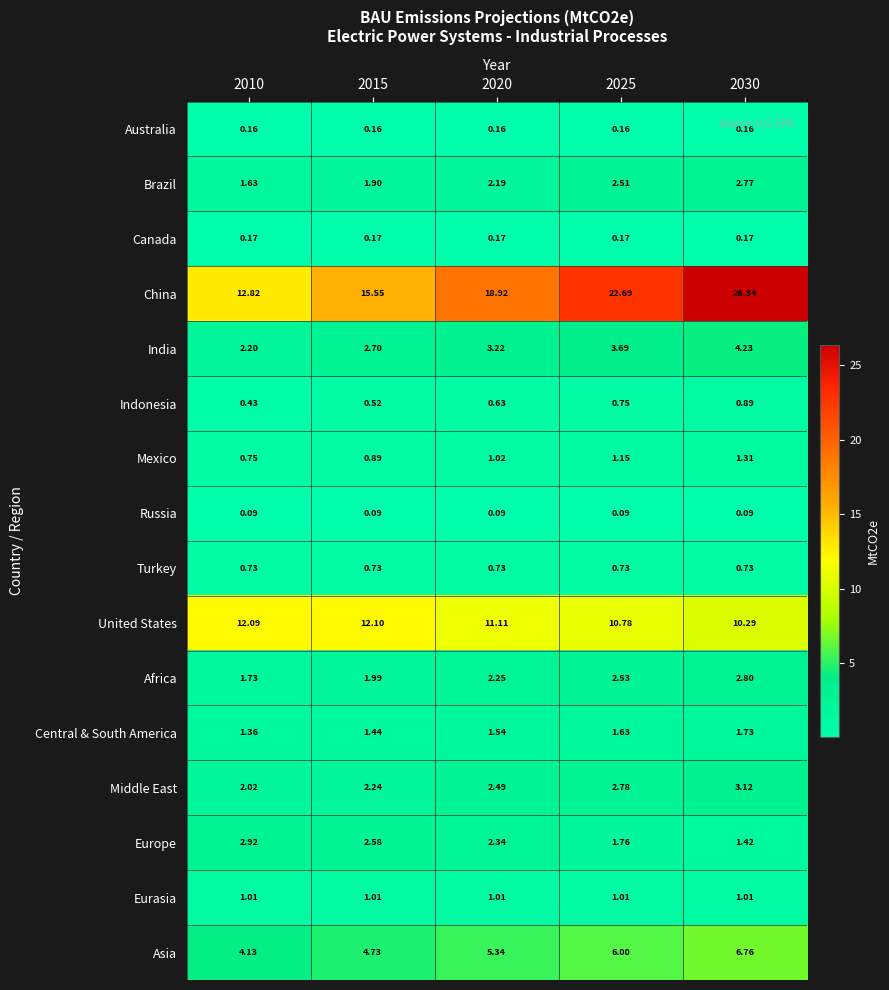

List the series in order of their peak value, highest first.

China, United States, Asia, India, Middle East, Europe, Africa, Brazil, Central & South America, Mexico, Eurasia, Indonesia, Turkey, Canada, Australia, Russia